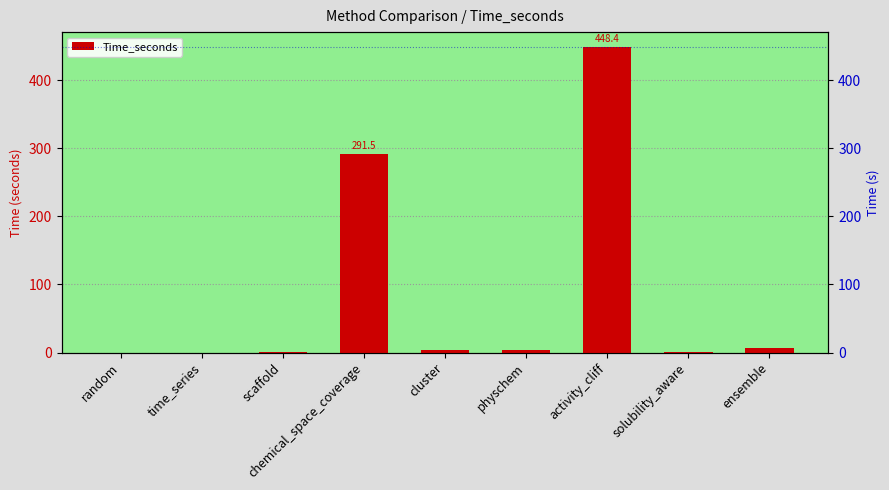

Which has a higher value, time_series or solubility_aware?

solubility_aware